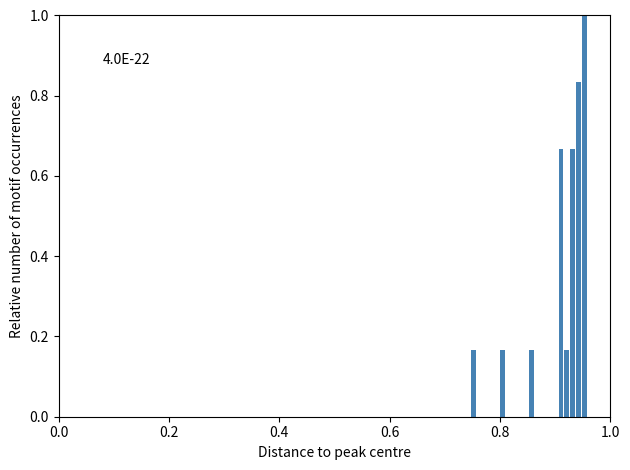

Read against the x-axis, roughly where is the centre of the tallest bar?

0.96